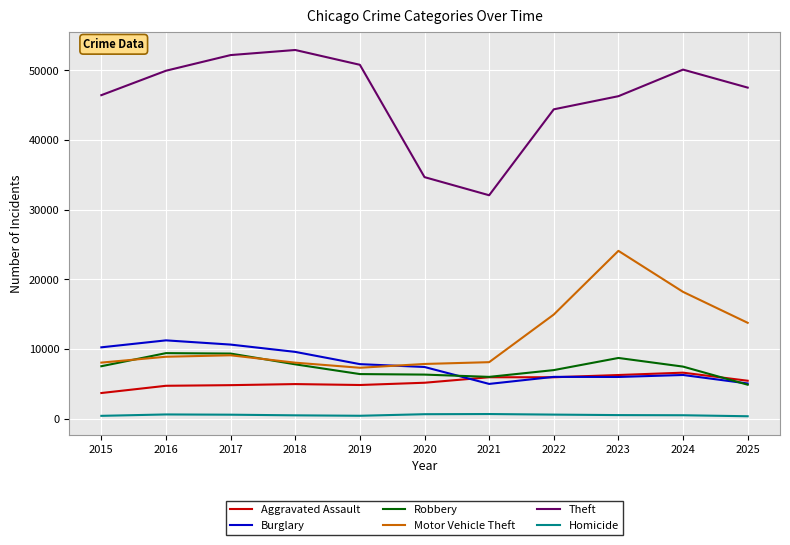

Which series has the largest range (max minus min)?

Theft